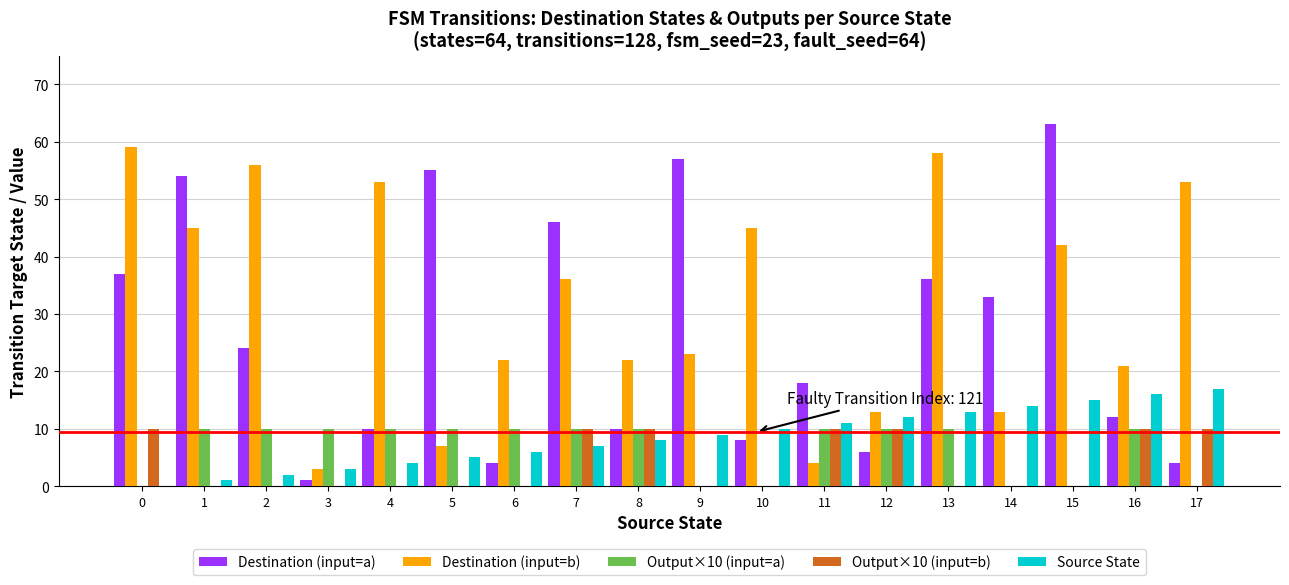

Count the number of data series in this chart.

5